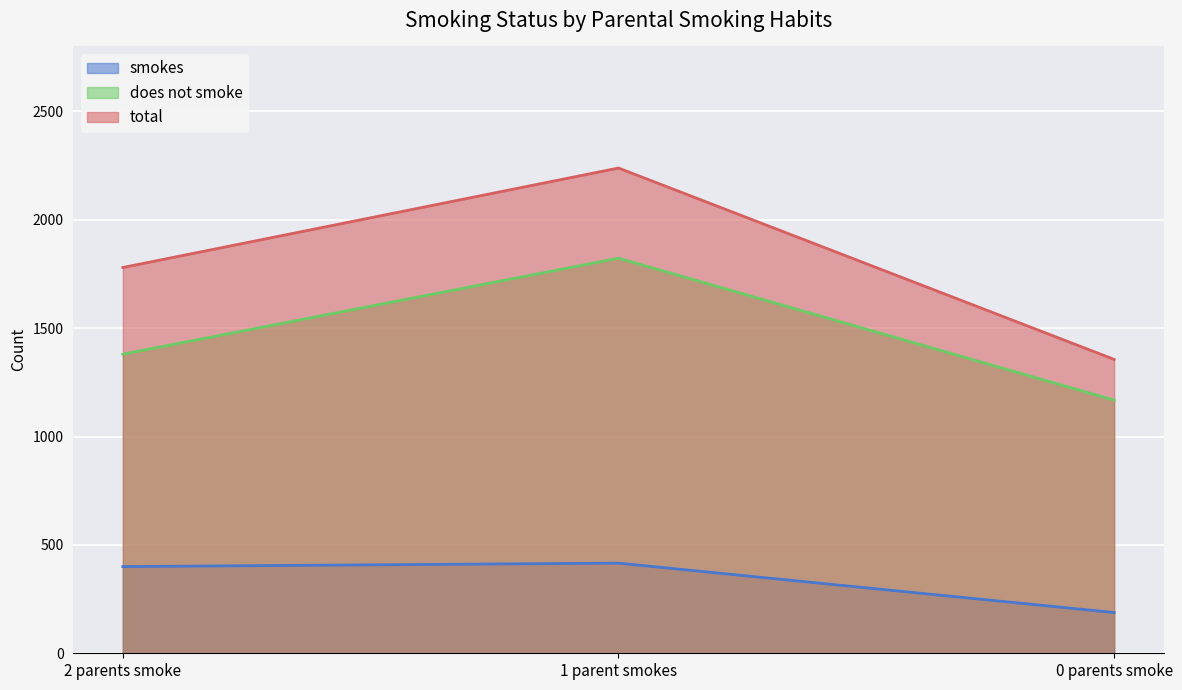

Is the value of smokes at 1 parent smokes greater than the value of does not smoke at 1 parent smokes?

No